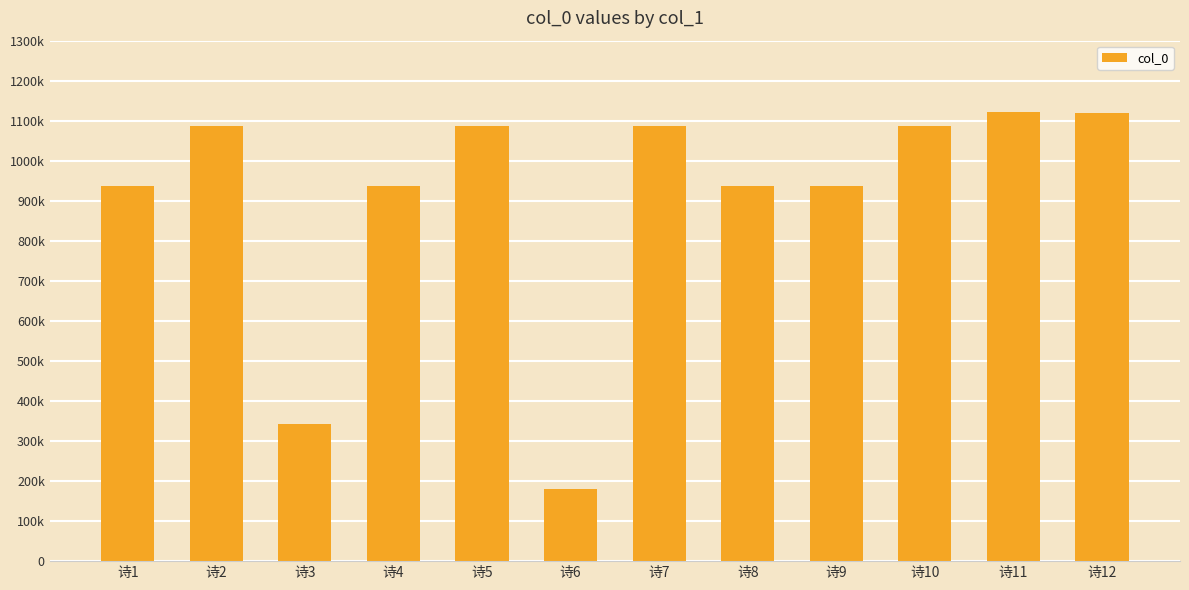

What is the average value?

905116